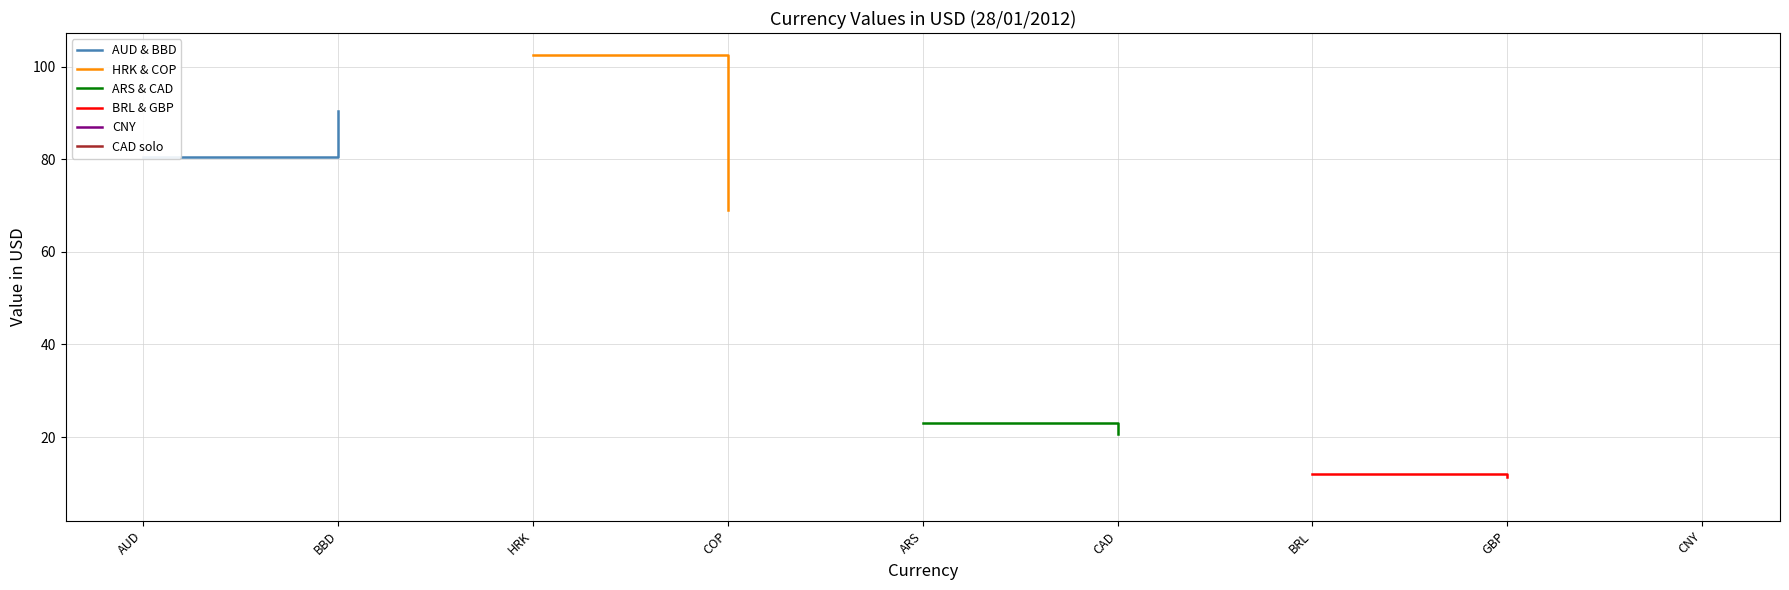

What is the difference between the maximum and minimum values in the BRL & GBP series?

0.7